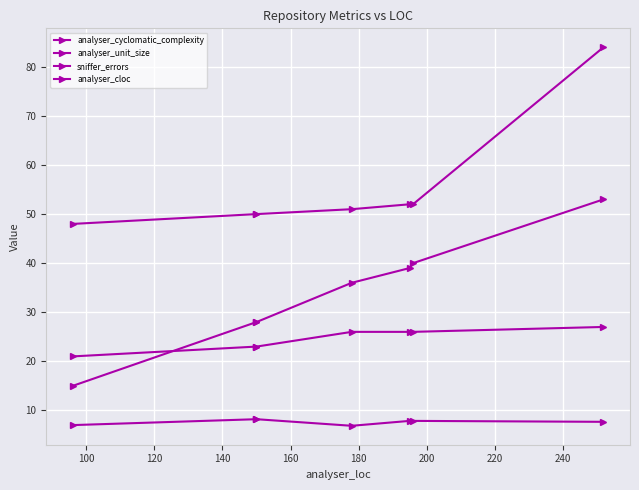

The analyser_cyclomatic_complexity series shows 28.0 at 100. True or false?

True